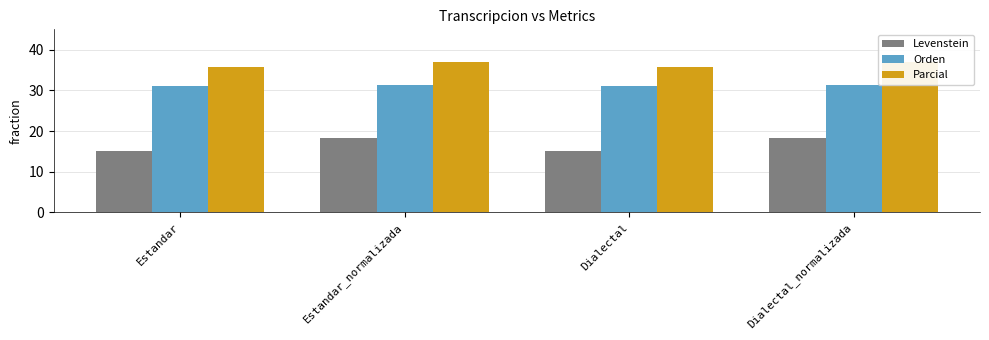

What is the minimum value for Orden?

31.0